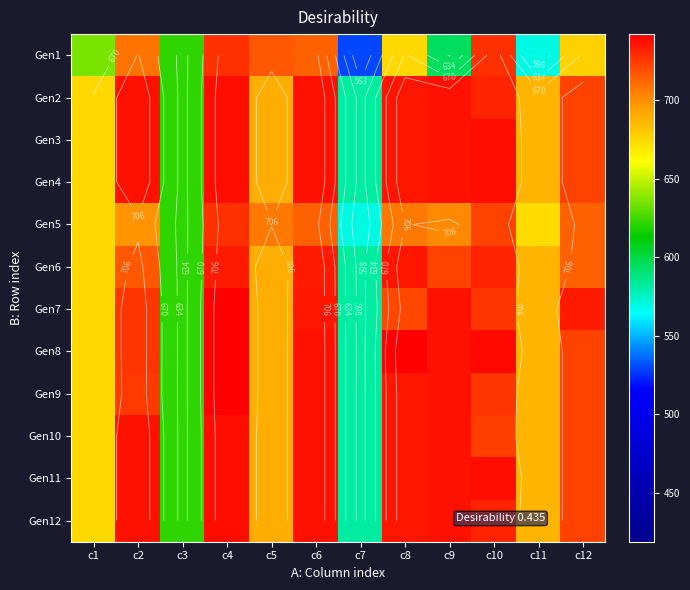

Which label corresponds to the largest value in the chart?

c4